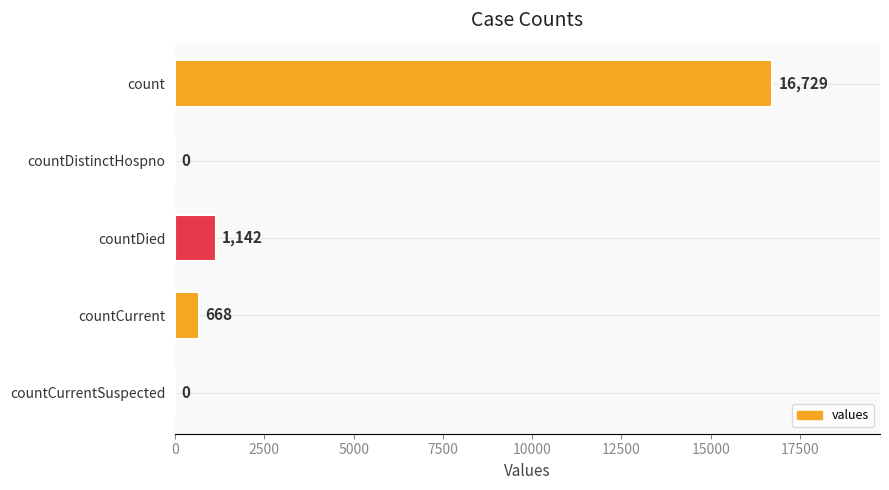

Which has a higher value, countDistinctHospno or countCurrent?

countCurrent